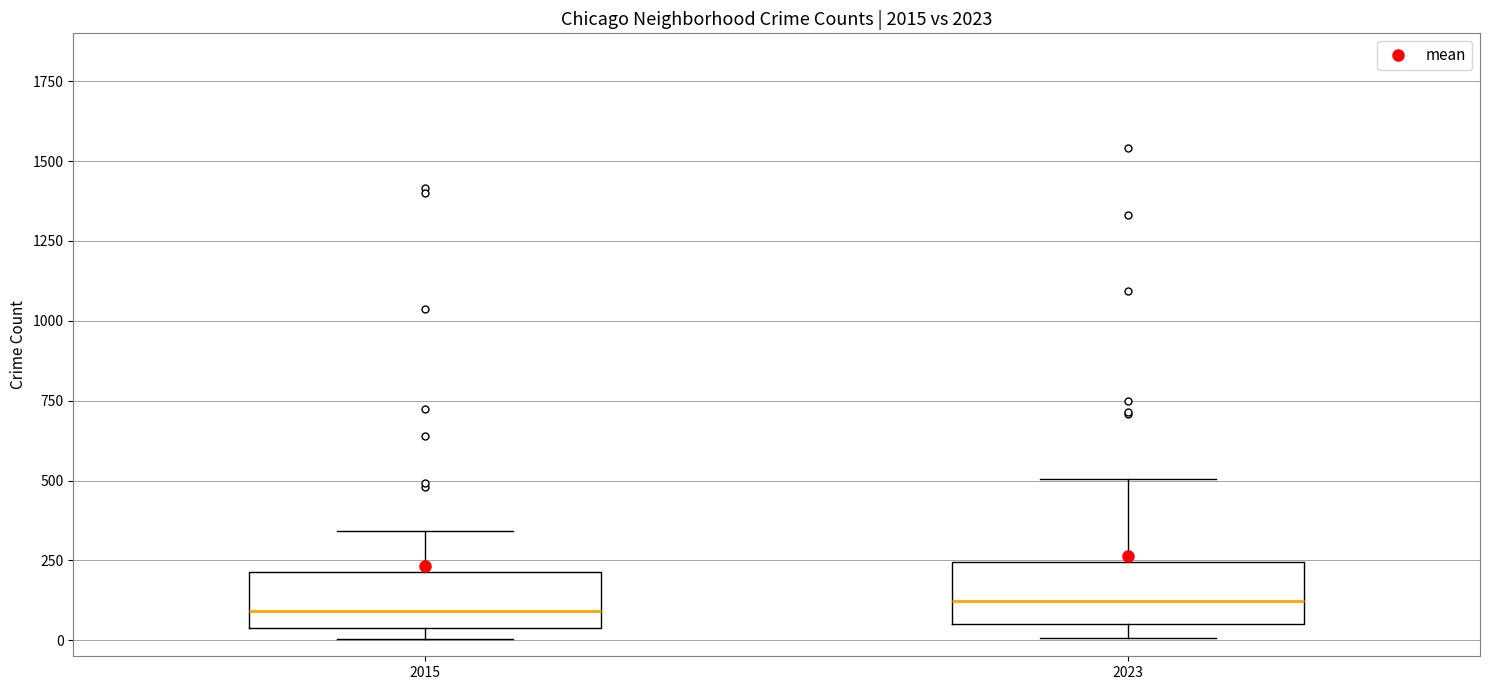

Reading left to right, read every box against the y-axis: the position of its median line, the range the box covers, and the ends of its whiskers. The values are not printed on the chart, so give them approximately, as read against the axis.

2015: median 100, box 50 to 200, whiskers 0 to 350
2023: median 100, box 50 to 250, whiskers 0 to 500